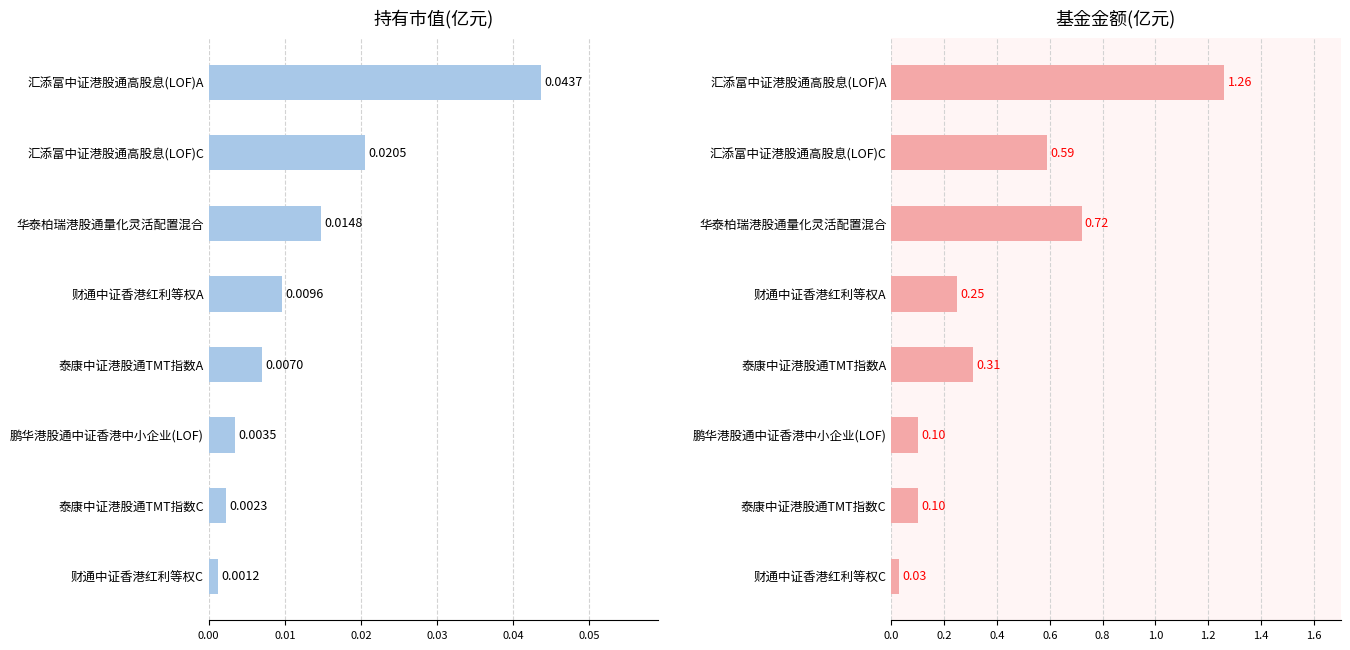

The 持有市值(亿元) series shows 0.0 at 泰康中证港股通TMT指数A. True or false?

True